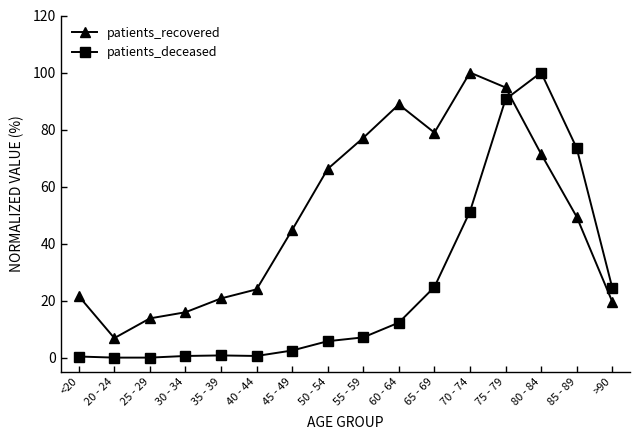

At how many categories does at least one series exceed 11?

15